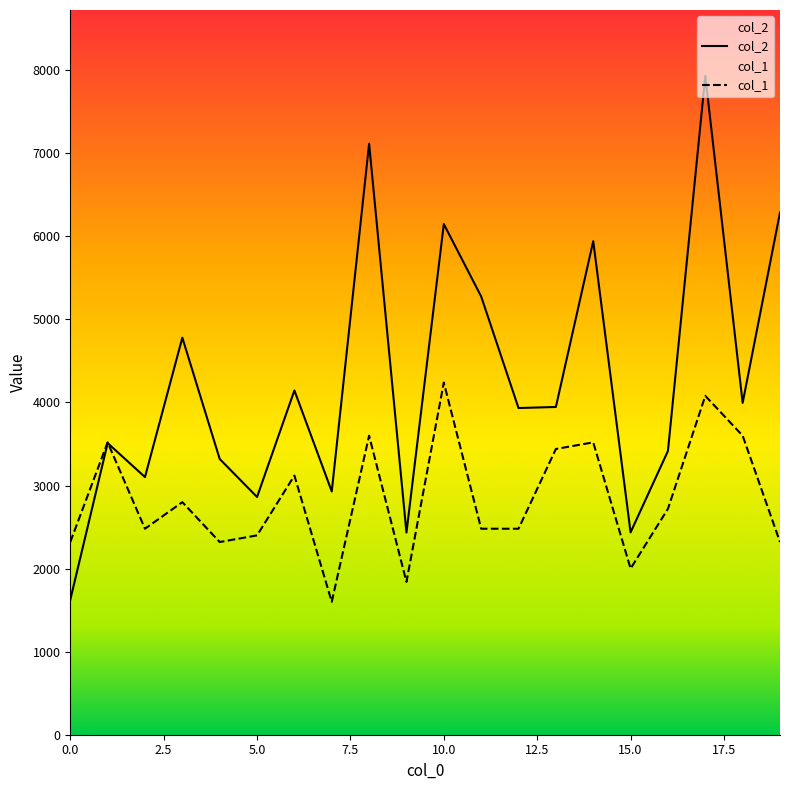

Rank the series by their average value, from lowest to highest.

col_1, col_2